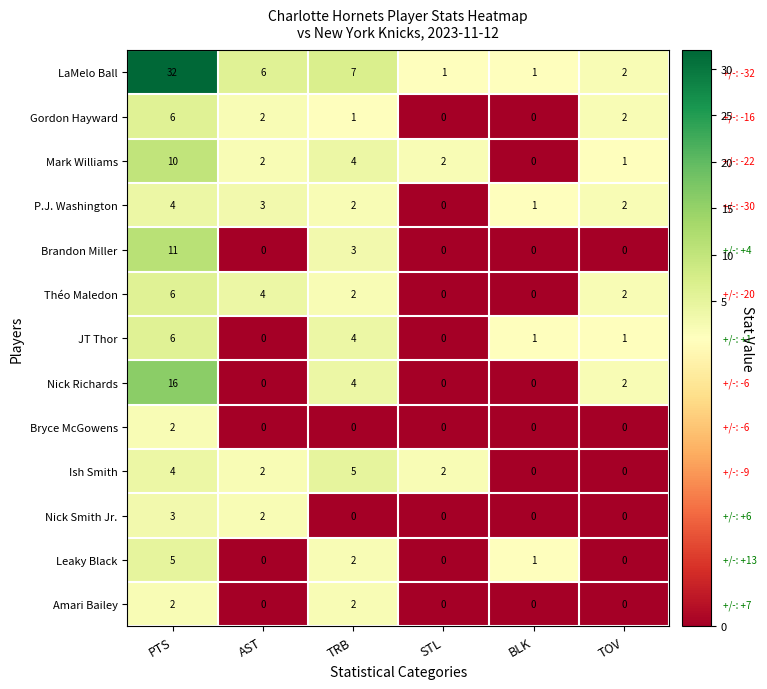

At which category is the sum across all series the highest?

PTS